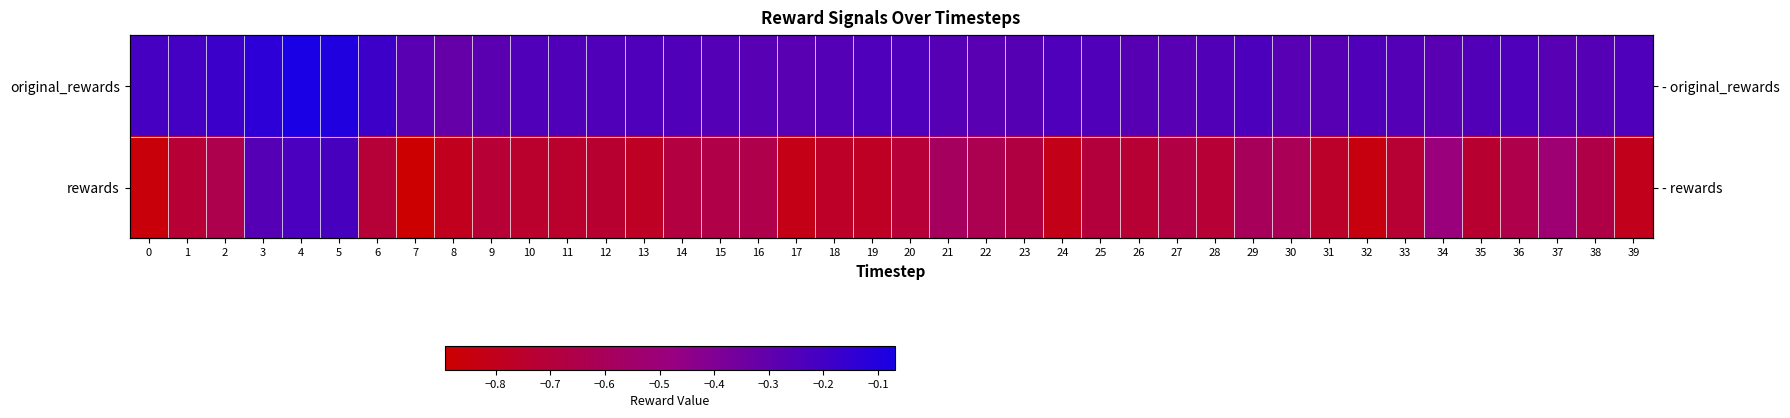

Rank the series by their average value, from lowest to highest.

rewards, original_rewards